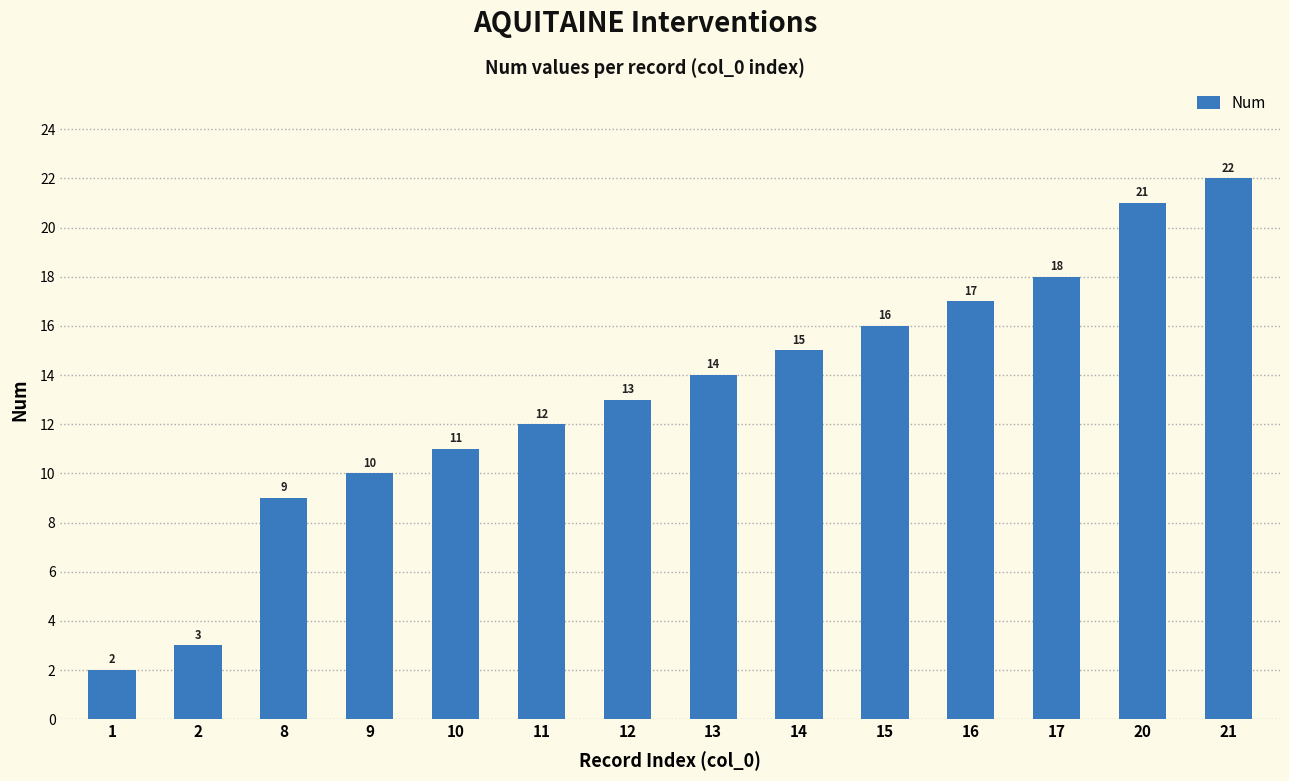

Does the chart contain stacked bars?

No